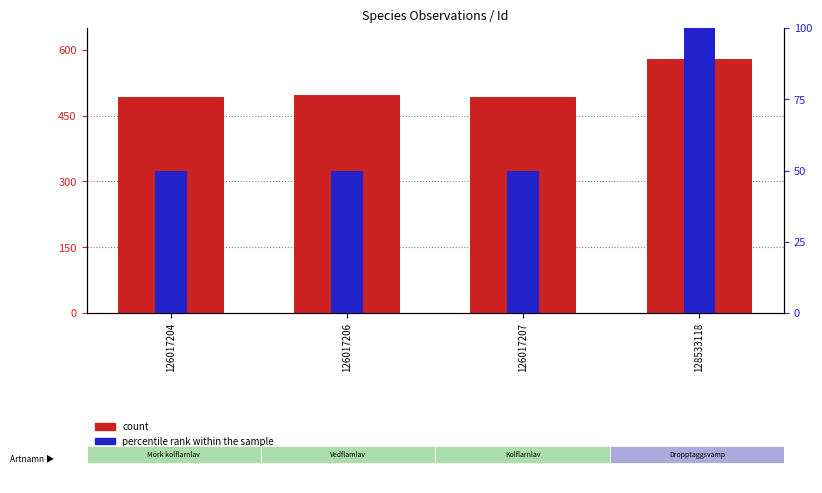

How many data points in percentile rank within the sample are above 50?

1